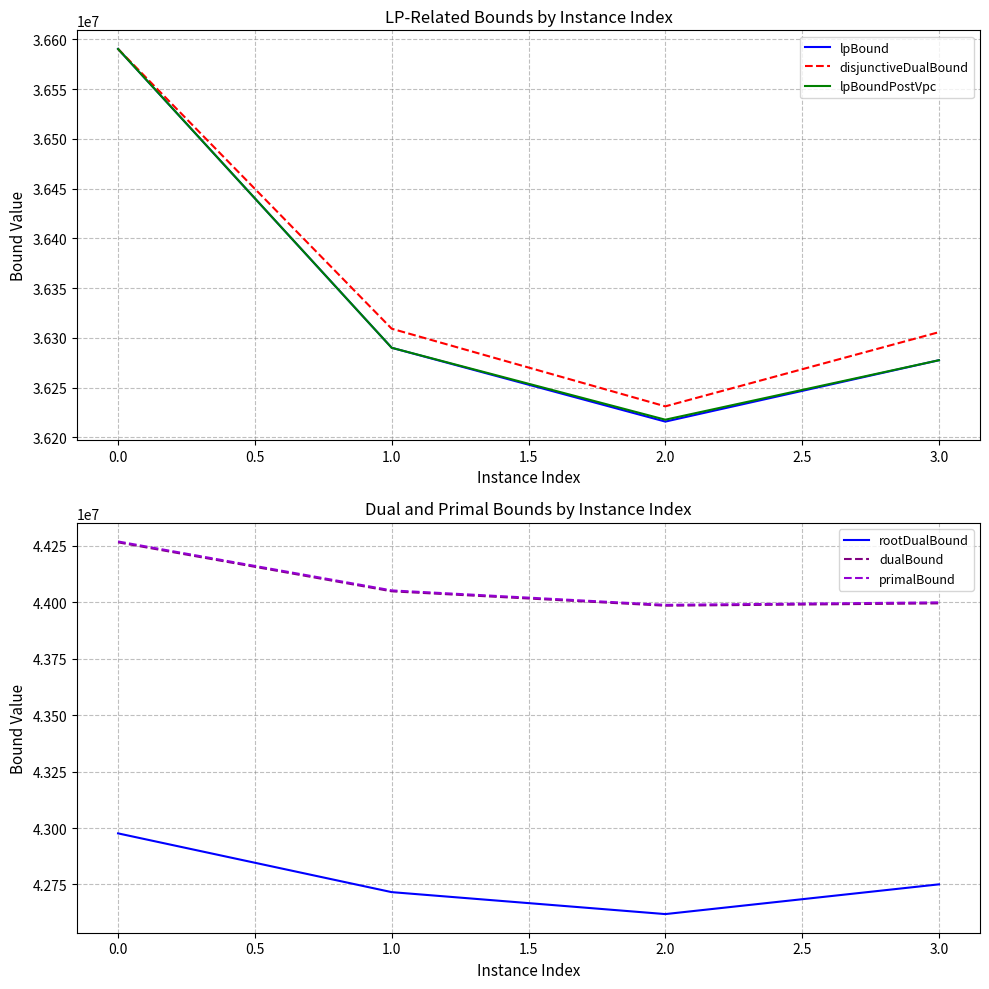

How many data points does each series have?

4